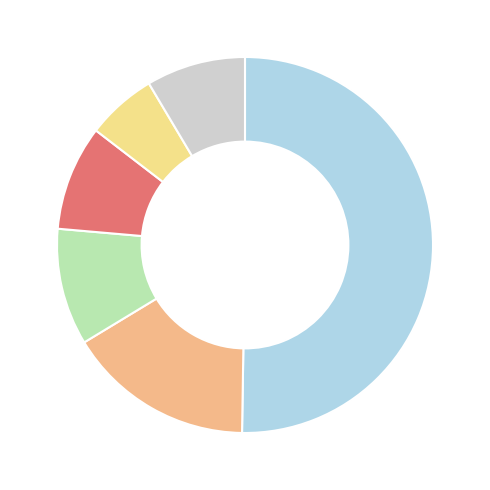

Does any single category account for the majority?

Yes